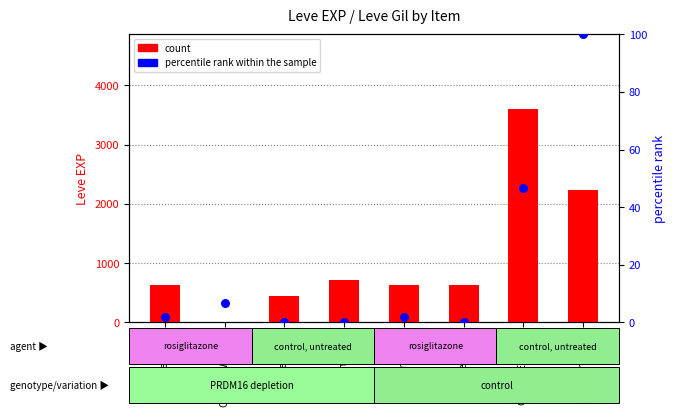

At how many categories does at least one series exceed 2650?

1